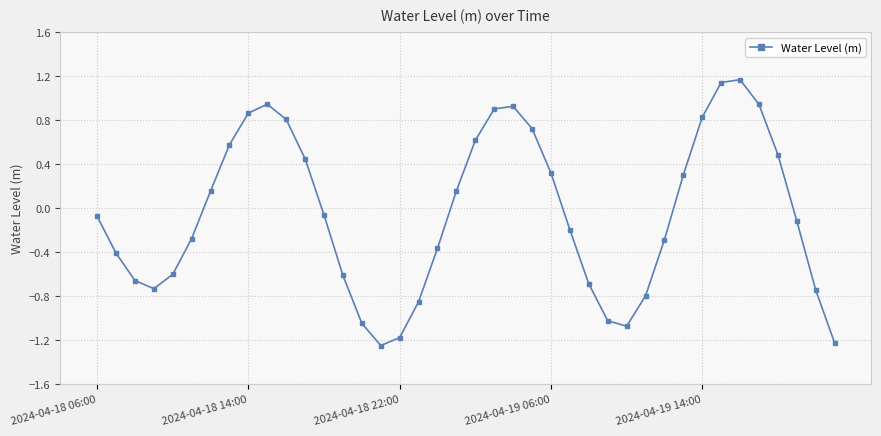

What is the sum of all values?

-2.0